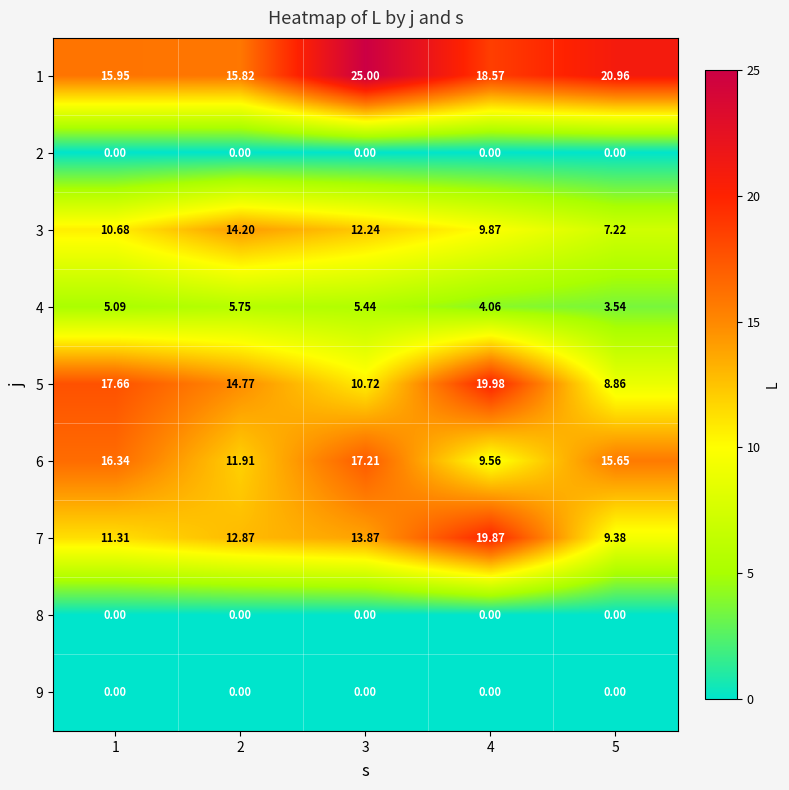

How many data points in 4 are less than 5?

2